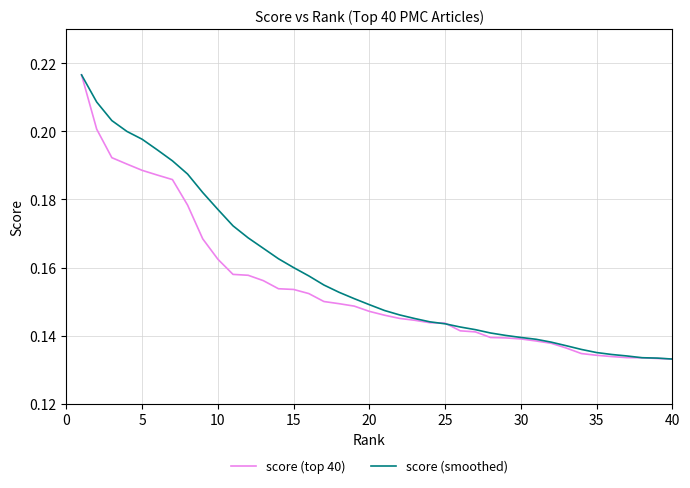

How many score (smoothed) values are between 0 and 1?

40